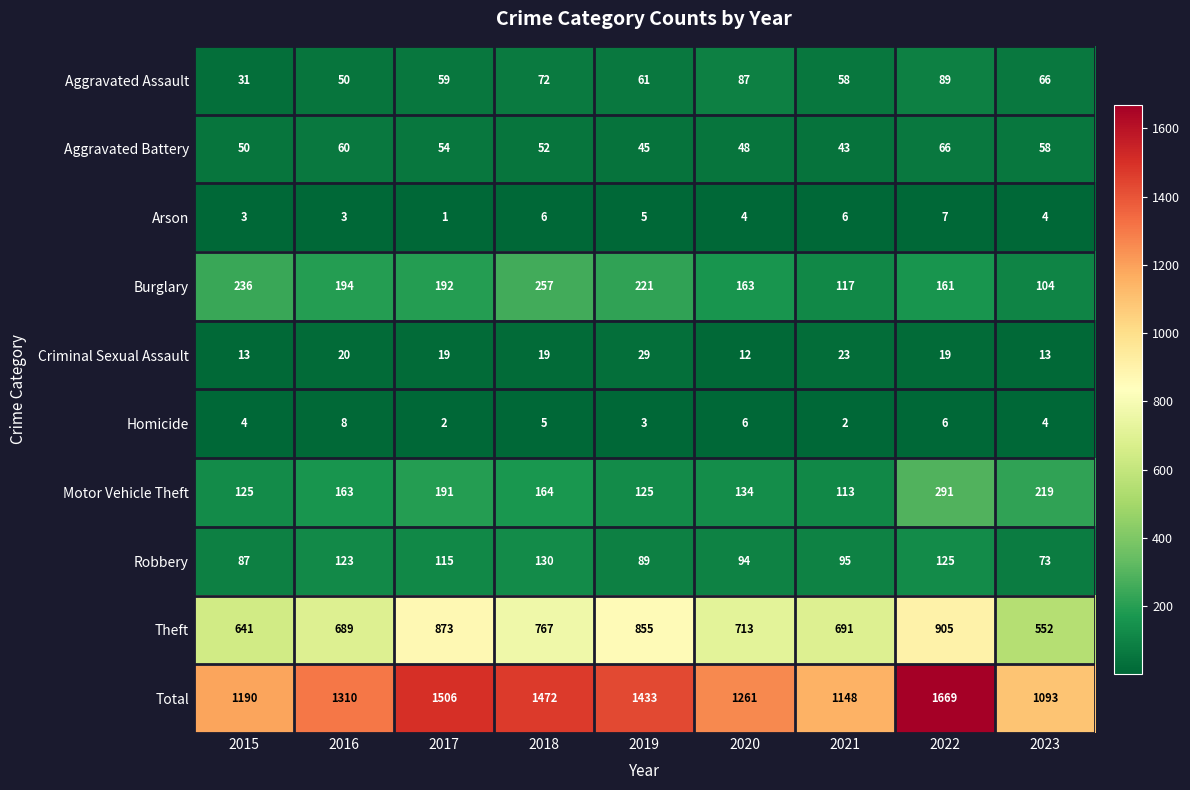

What is the greatest value displayed?

1669